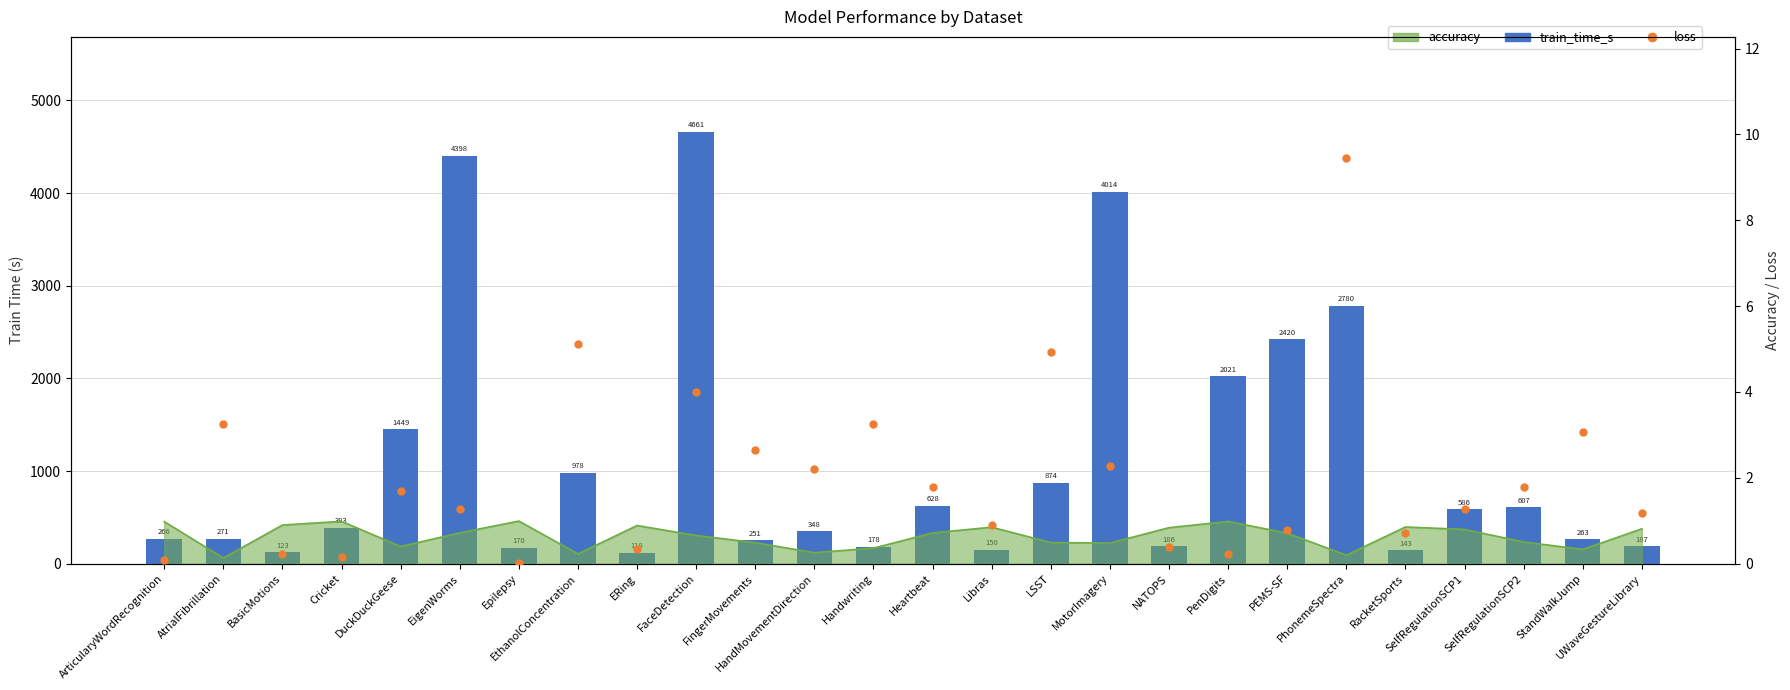

Which series has the largest total across all categories?

train_time_s